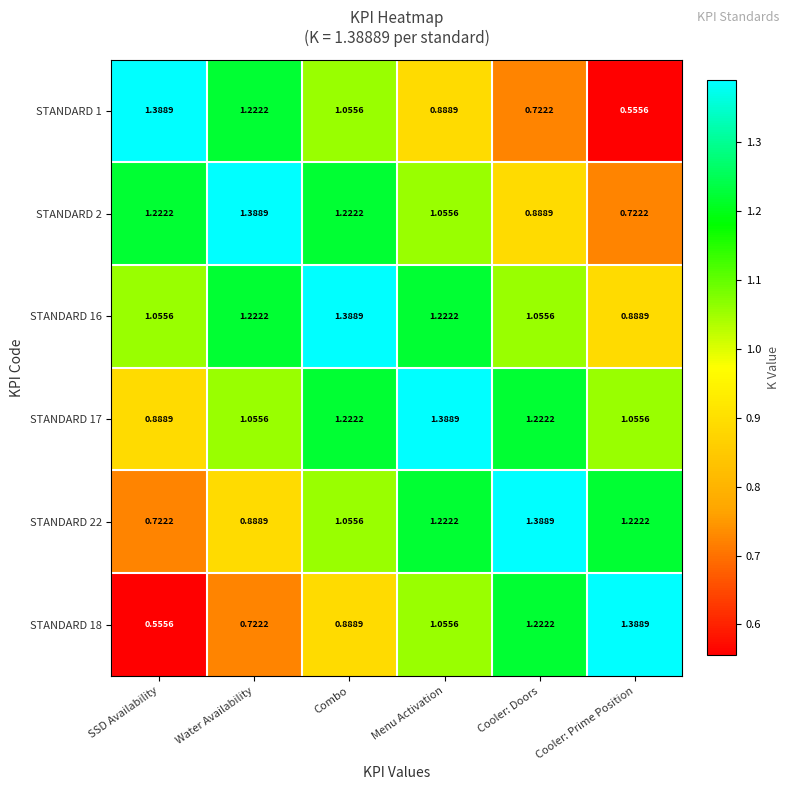

Is the value of STANDARD 2 at Combo greater than the value of STANDARD 18 at SSD Availability?

Yes